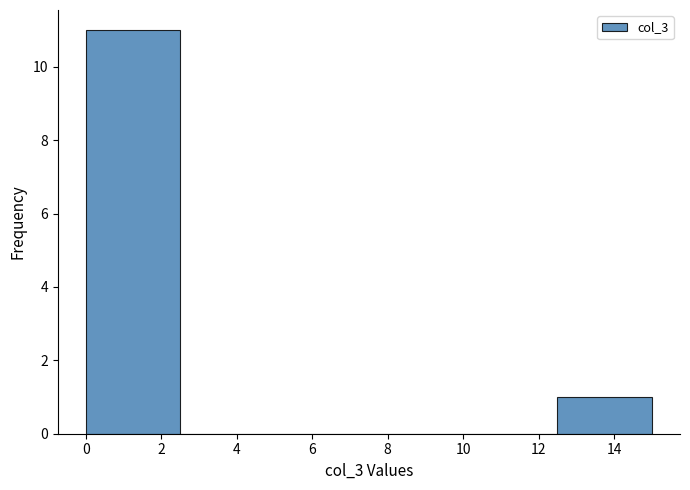

Reading left to right, list every bar in this chart as the range it spans on the x-axis followed by its height. Neither the bar edges nor the heights are printed on the chart, so give them approximately, as read against the axes.

0.0 to 2.6: 11
2.6 to 5.0: 0
5.0 to 7.6: 0
7.6 to 10.0: 0
10.0 to 12.6: 0
12.6 to 15.0: 1